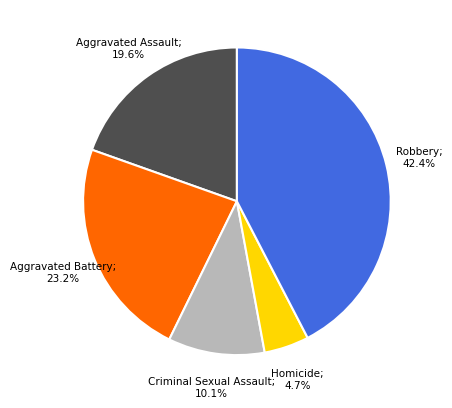

Does any single category account for the majority?

No